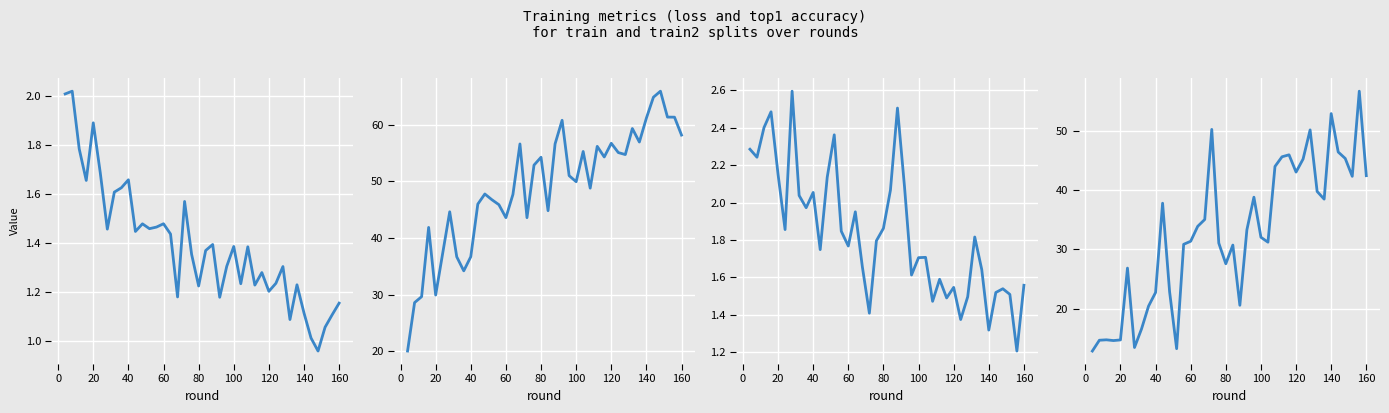

True or false: train_top1 has more than 0 points higher than both neighbors.

True